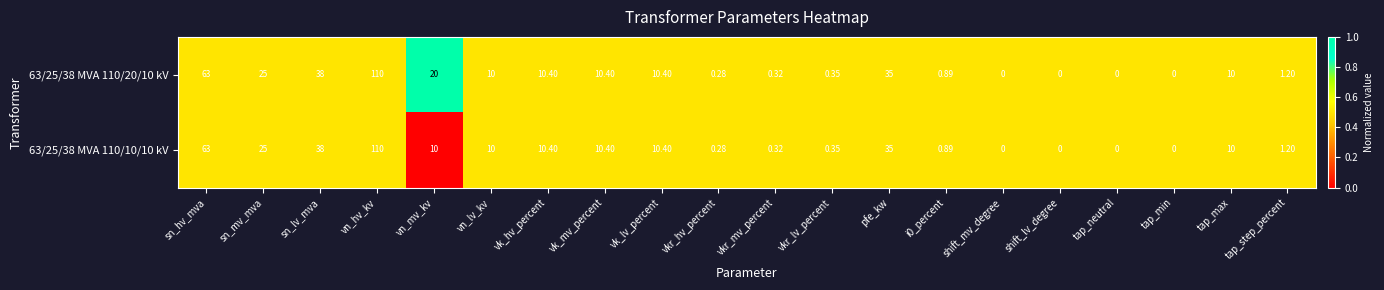

Where is 63/25/38 MVA 110/10/10 kV nearest to the value 55?

sn_hv_mva